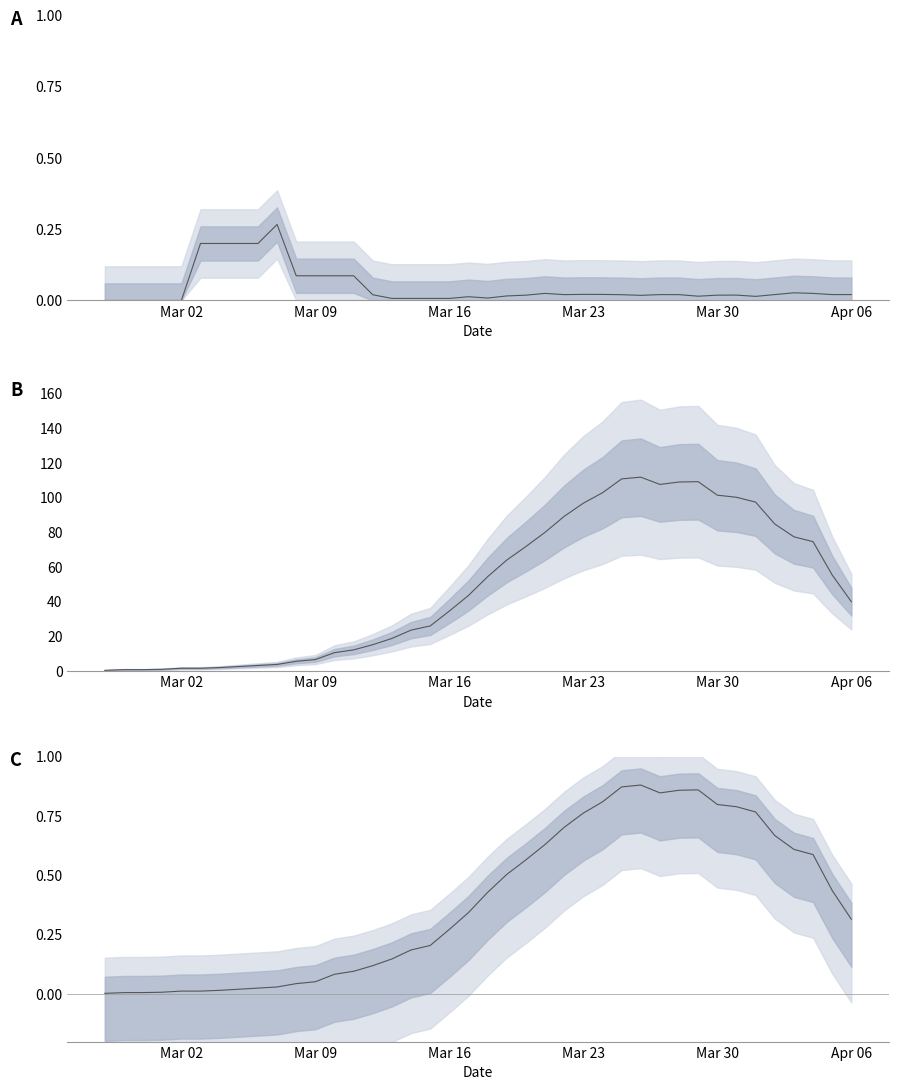

How many lines are shown in the chart?

3